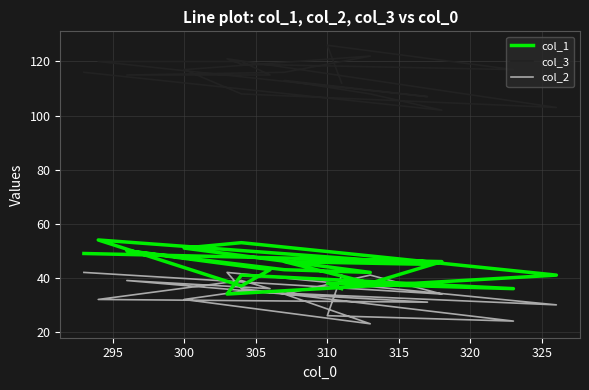

What is the difference between the maximum and minimum values in the col_3 series?

24